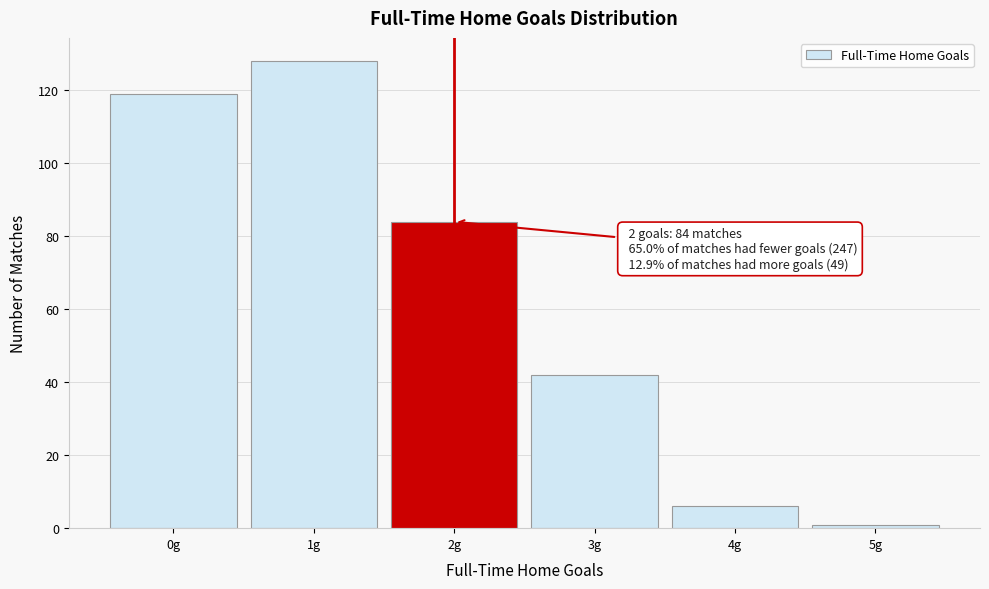

Which range on the x-axis has the tallest bar?

0.5 to 1.5